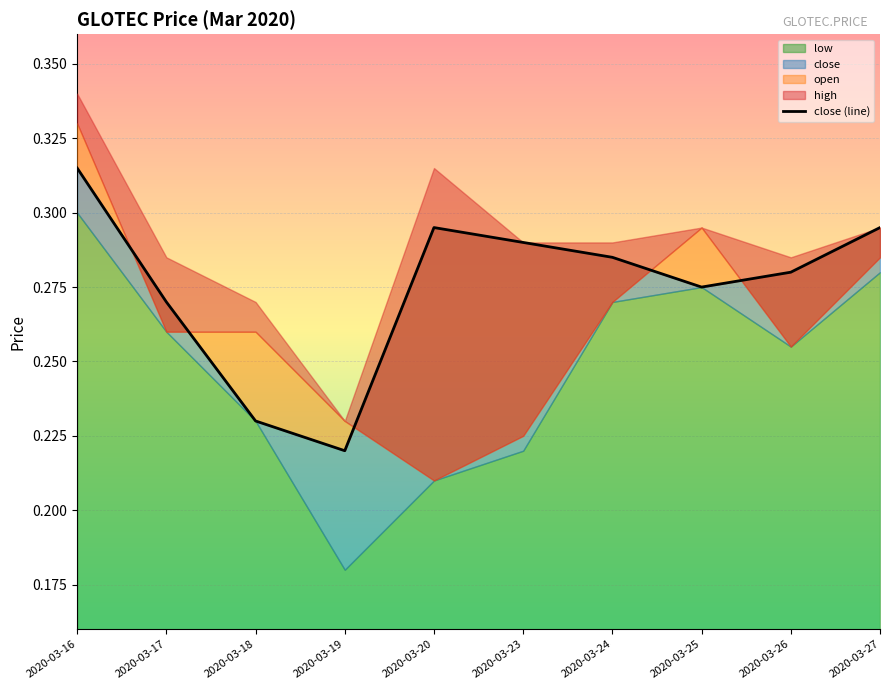

What is the difference between the second highest and minimum values?

0.1